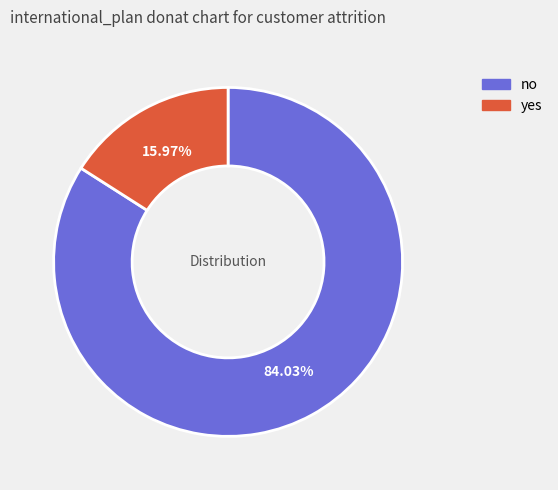

To the nearest percent, what is the average slice percentage?

50%